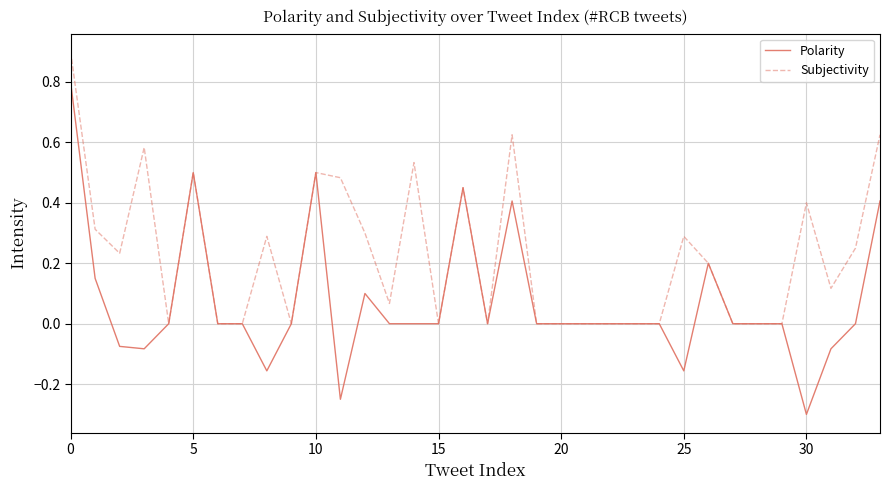

Which series has the largest total across all categories?

Subjectivity